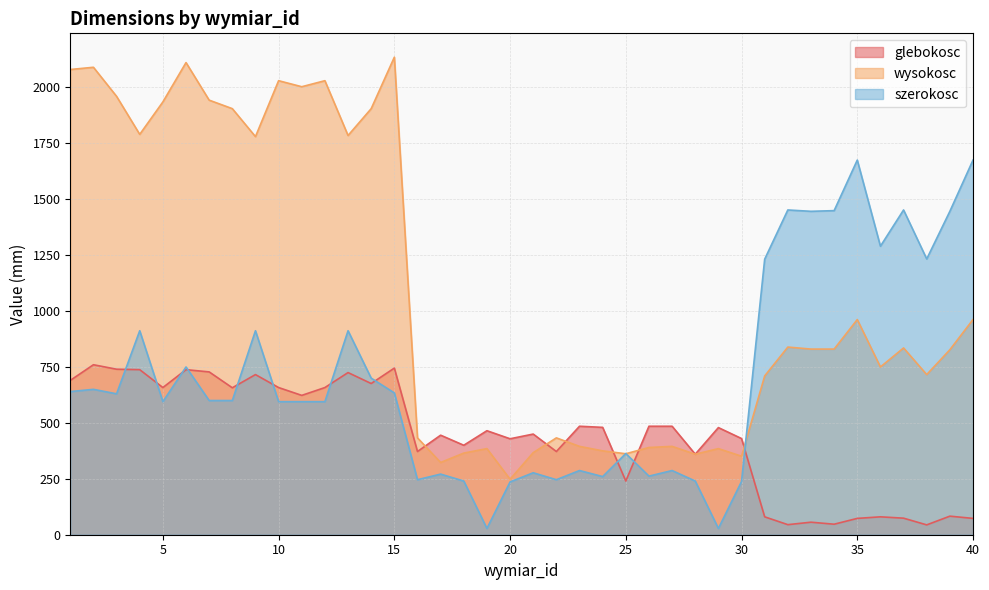

Which series ends up on top after the final intersection of glebokosc and wysokosc?

wysokosc